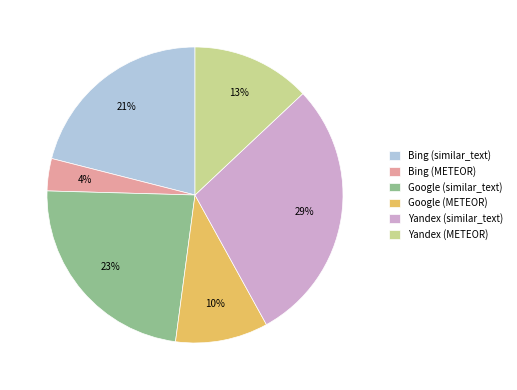

Does Yandex (METEOR) represent more than half of the total?

No